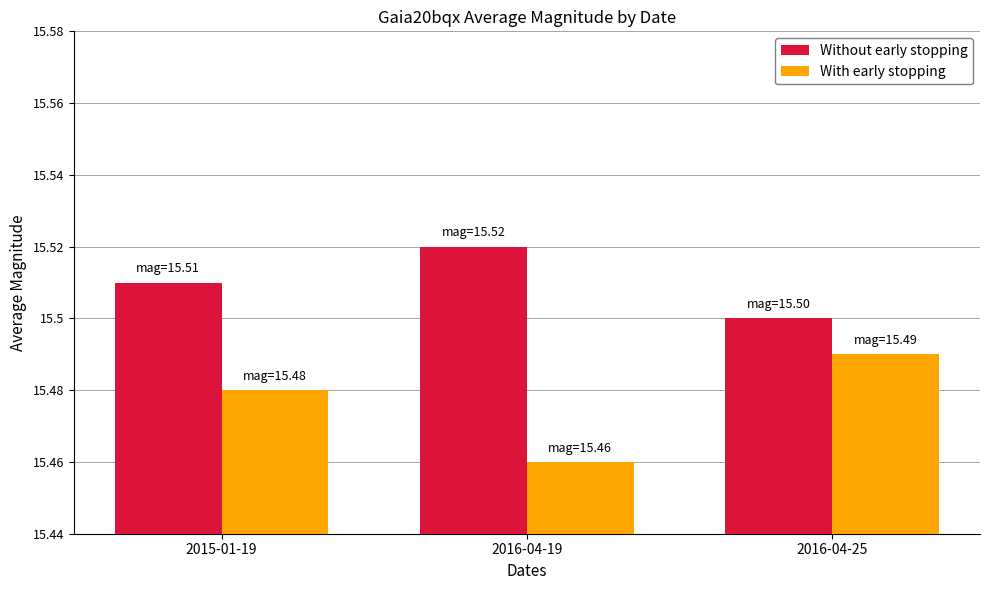

Which category has the lowest value in the With early stopping series?

2016-04-19